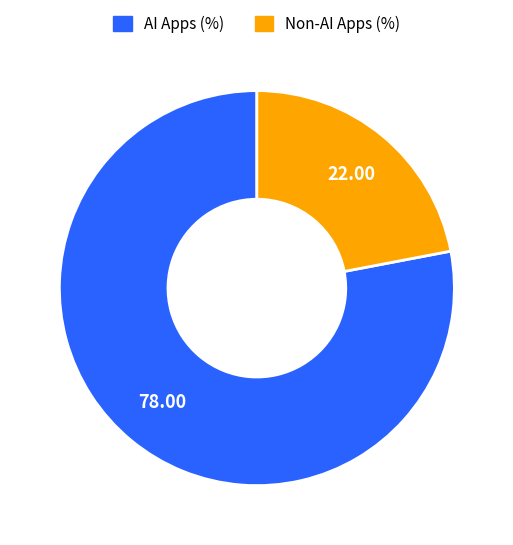

Is there a majority slice in this chart?

Yes